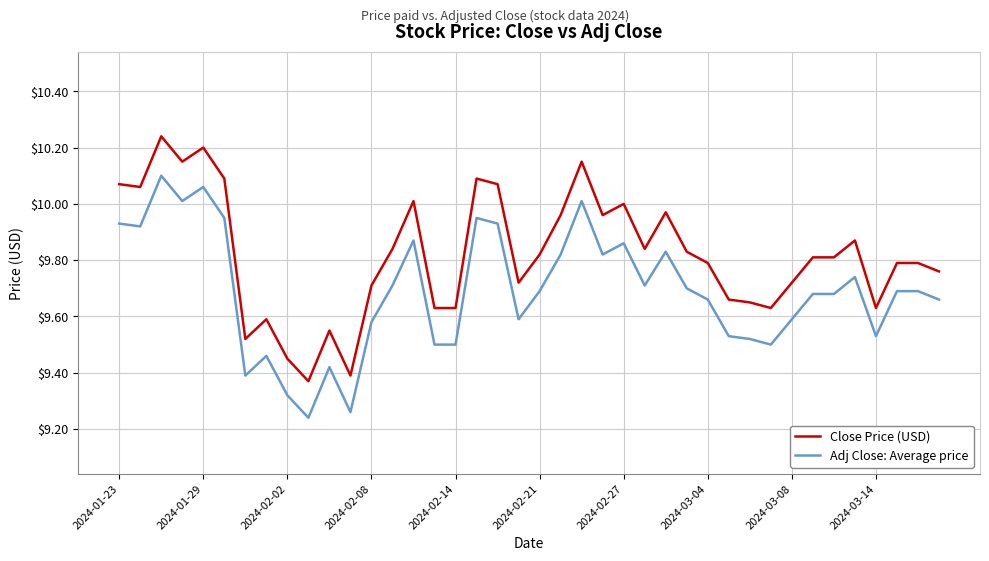

True or false: Adj Close: Average price and Close Price (USD) cross at least once.

False